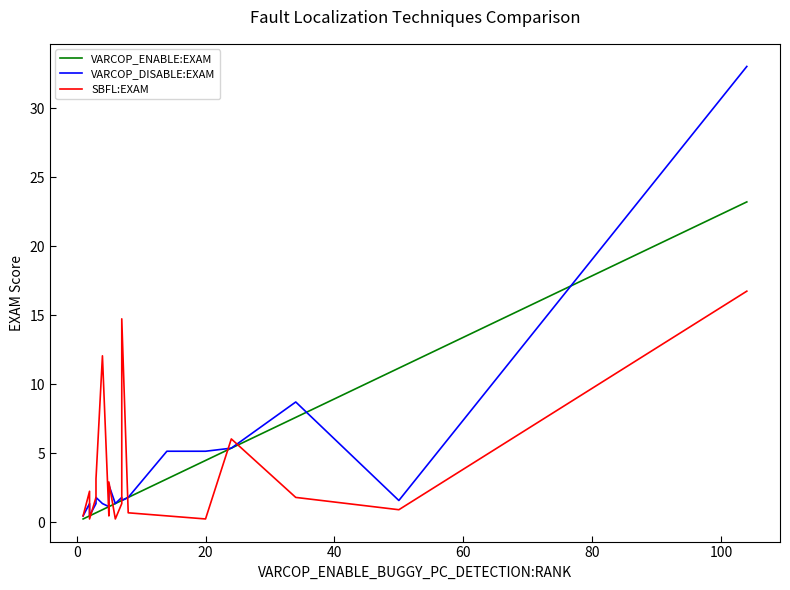

How many data points in SBFL:EXAM are above 1?

10